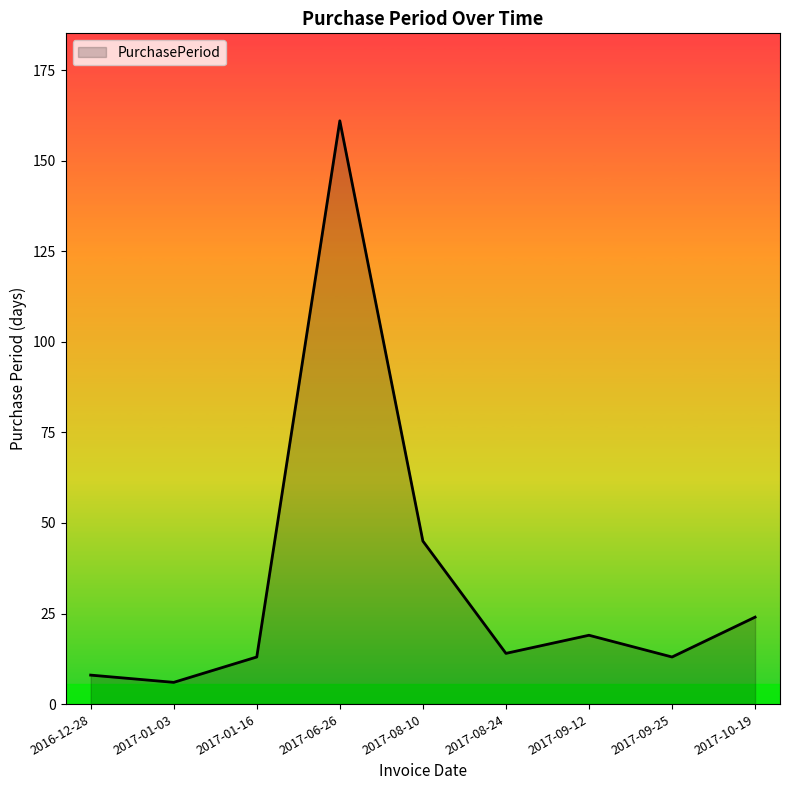

Reading left to right, list all the values displayed in this chart.

2016-12-28=8	2017-01-03=6	2017-01-16=13	2017-06-26=161	2017-08-10=45	2017-08-24=14	2017-09-12=19	2017-09-25=13	2017-10-19=24